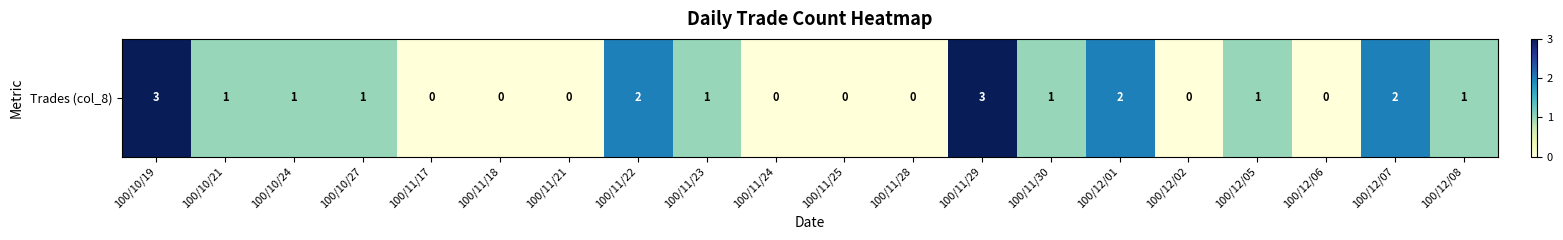

Where does the data first go above 1?

100/10/19